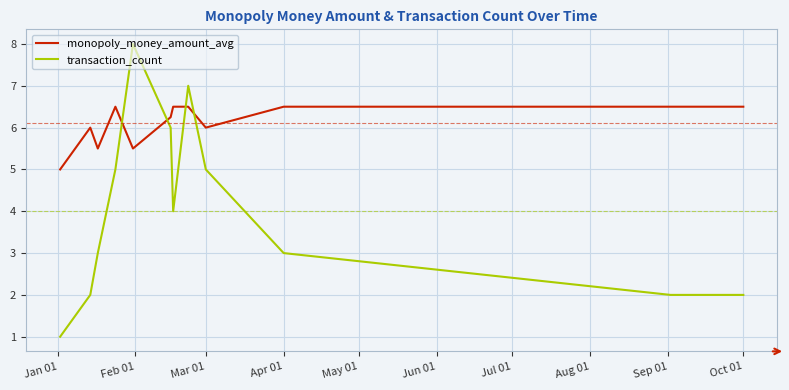

What is the difference between the maximum and minimum values in the monopoly_money_amount_avg series?

1.5